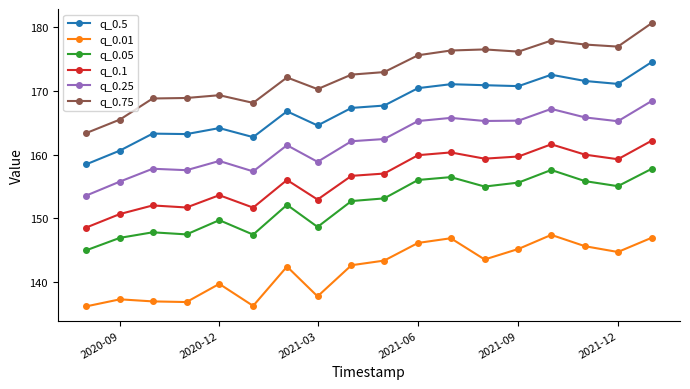

What is the value of the q_0.1 point at the 17th from the left?

159.3